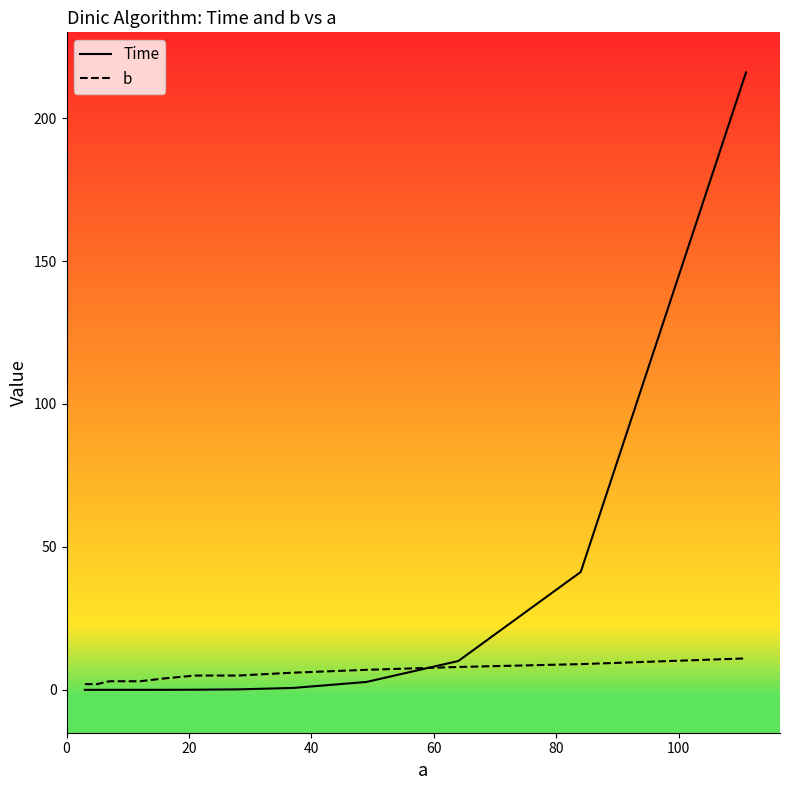

List the series in order of their peak value, highest first.

Time, b